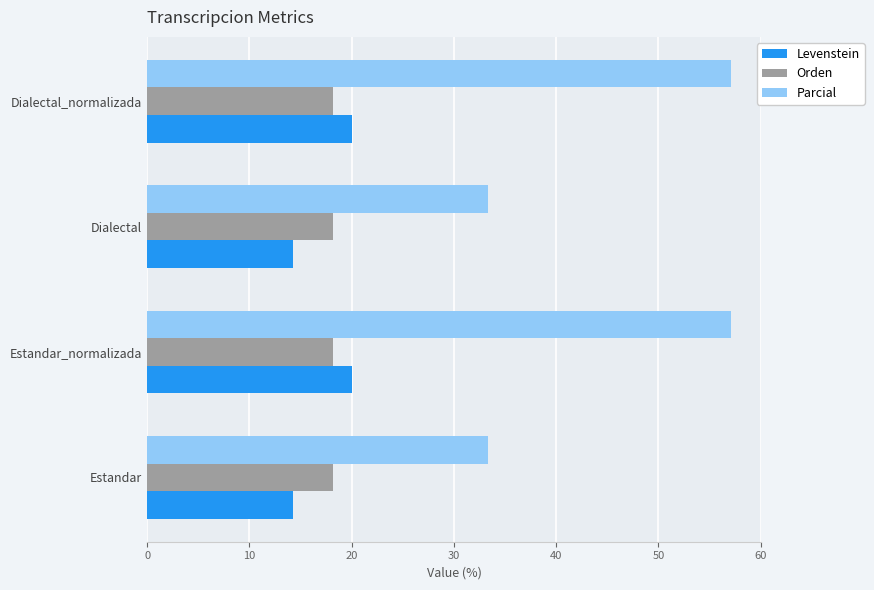

What is the minimum value for Orden?

18.2